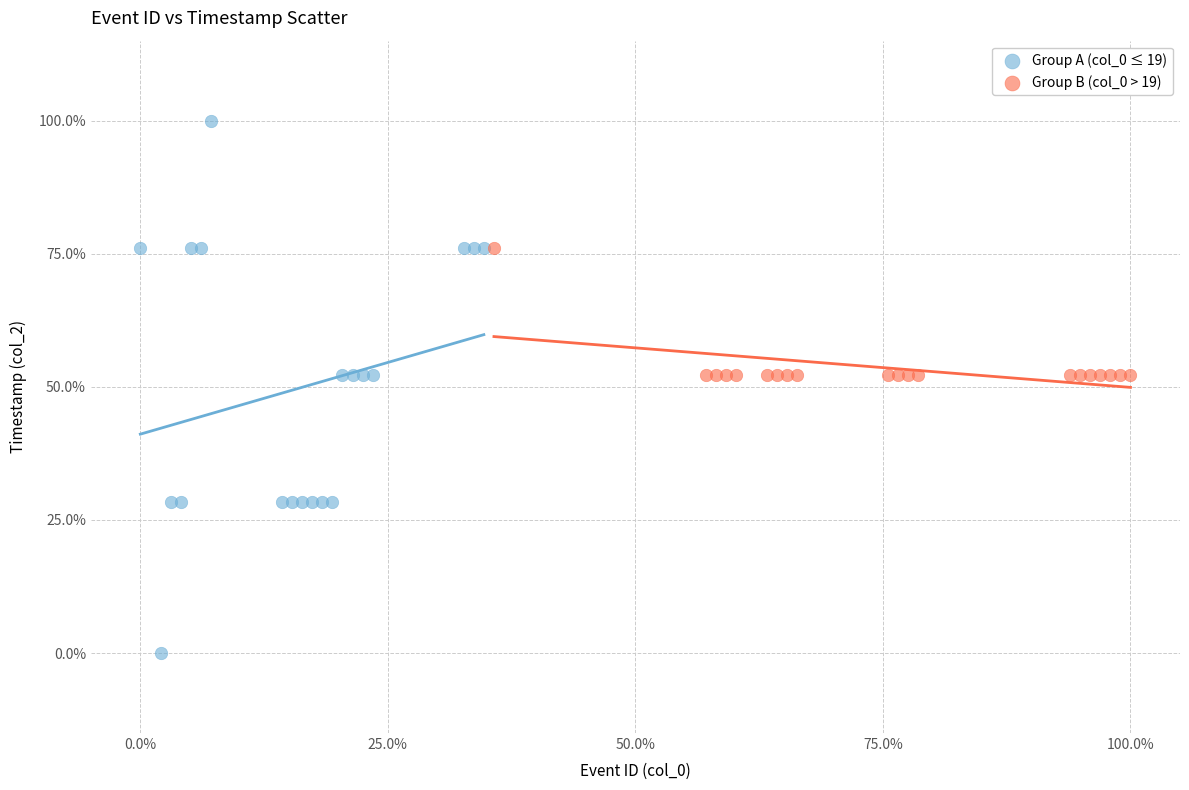

Which series has the widest spread of Y values?

Group A (col_0 ≤ 19)